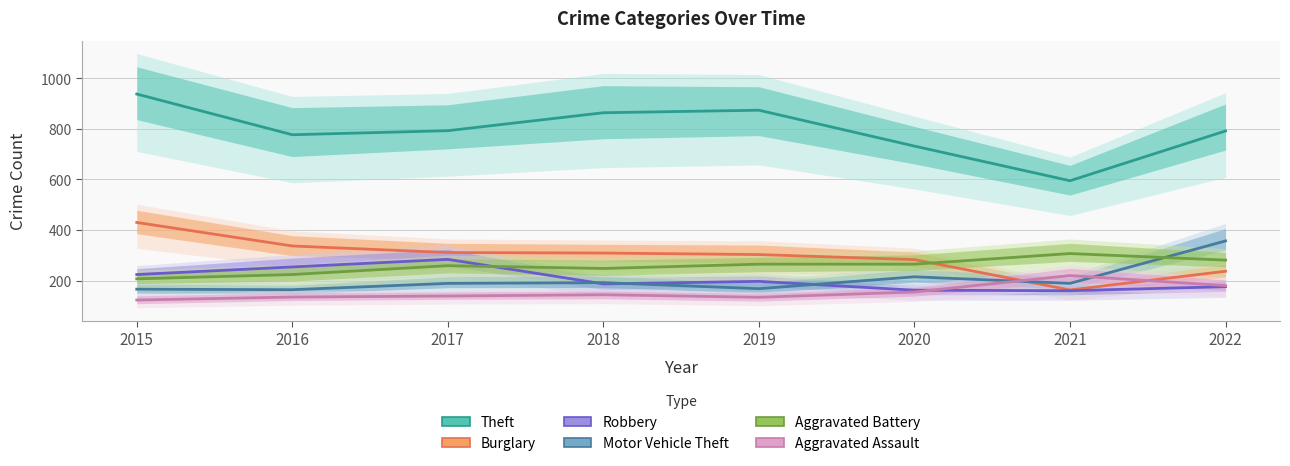

Where do Burglary and Aggravated Battery first cross each other?

2020 and 2021